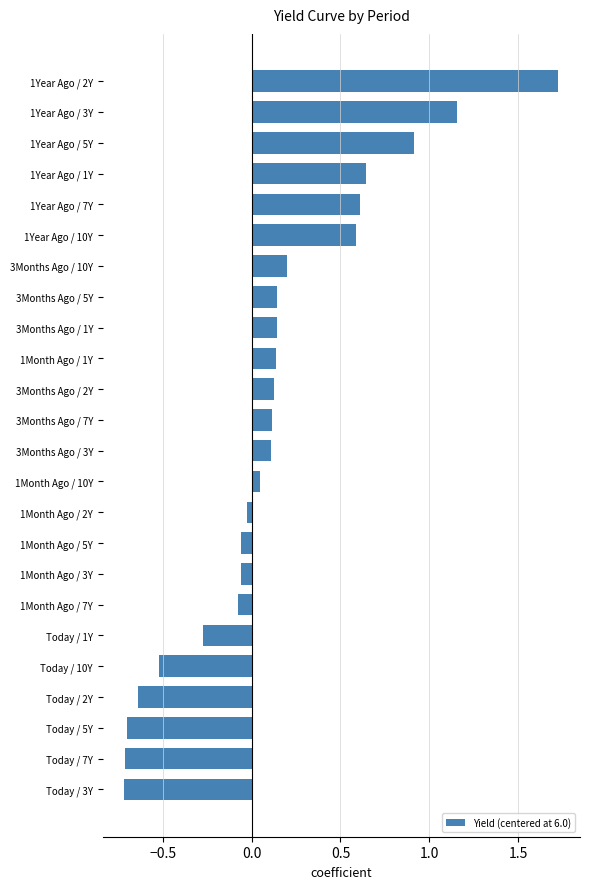

True or false: the data shows -0.1 at 1Month Ago / 5Y.

True